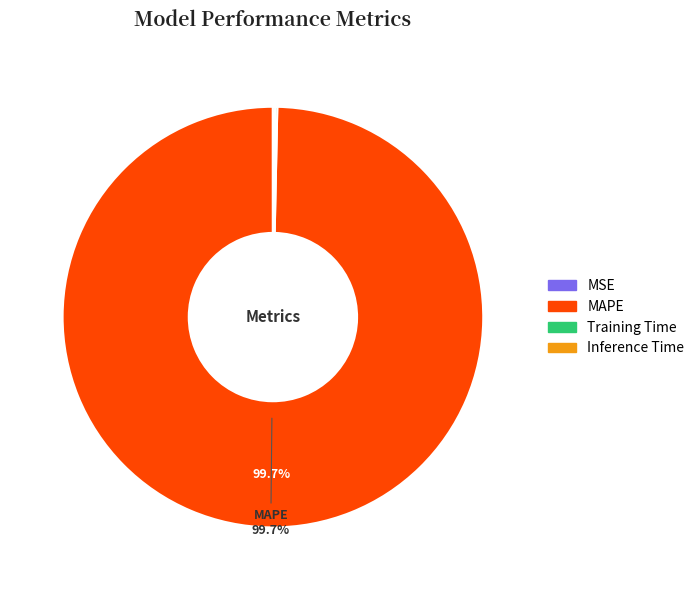

Which category has the biggest portion of the pie?

MAPE